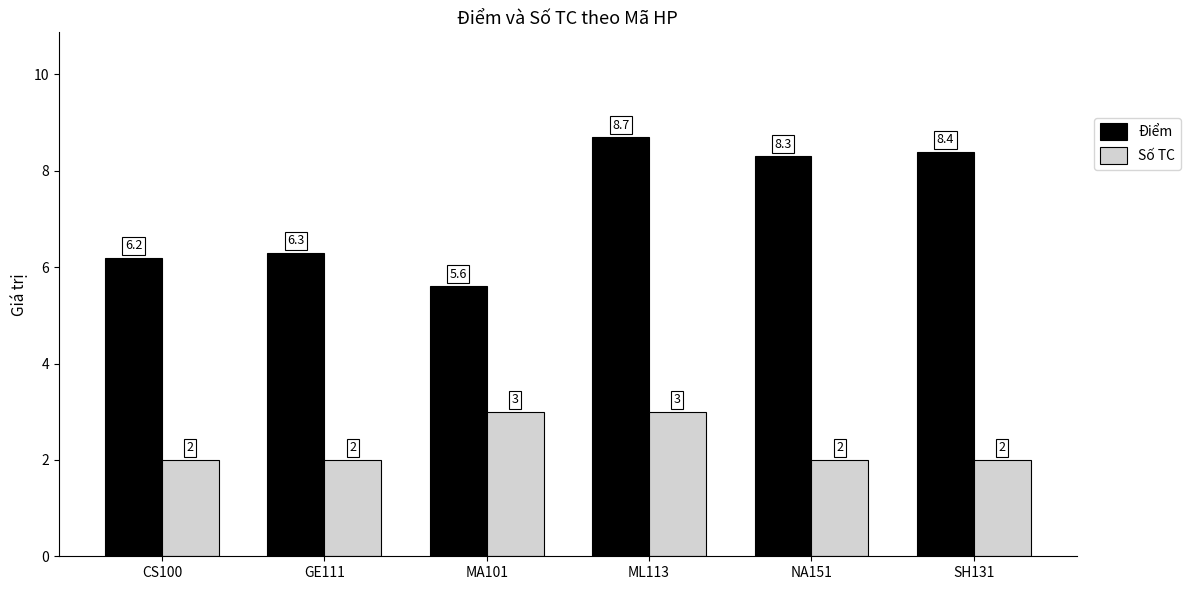

What is the minimum value shown in the chart?

2.0